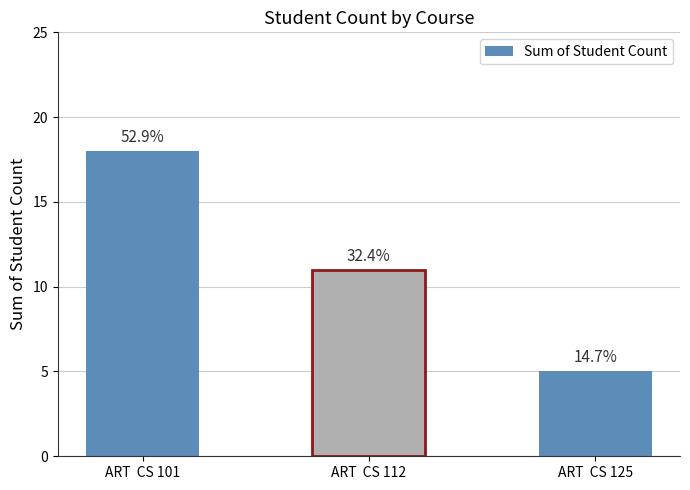

Is it true that the value at ART  CS 112 is 16?

False